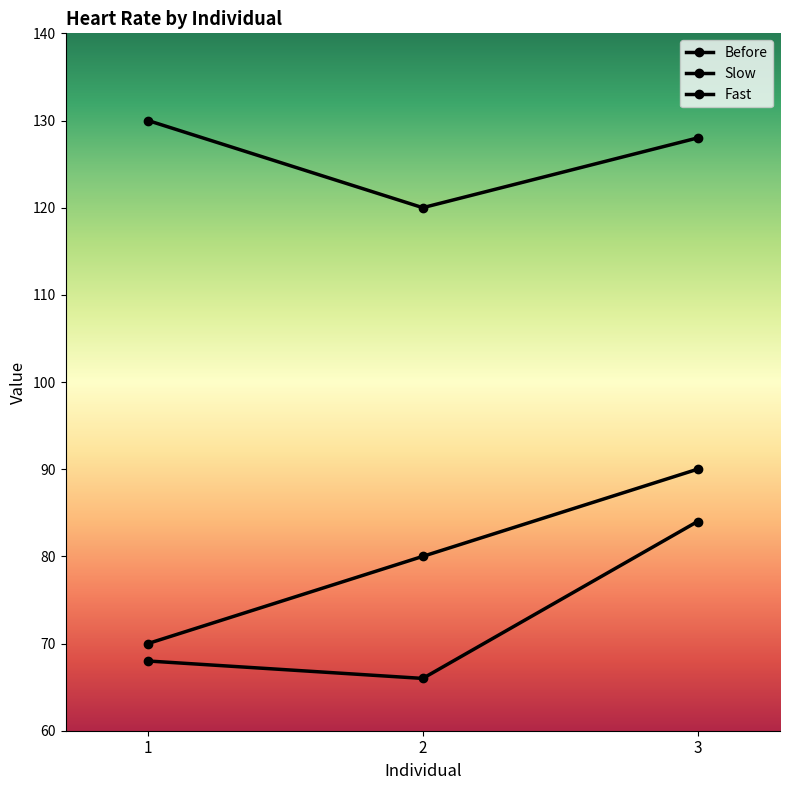

Count the number of categories in the chart.

3